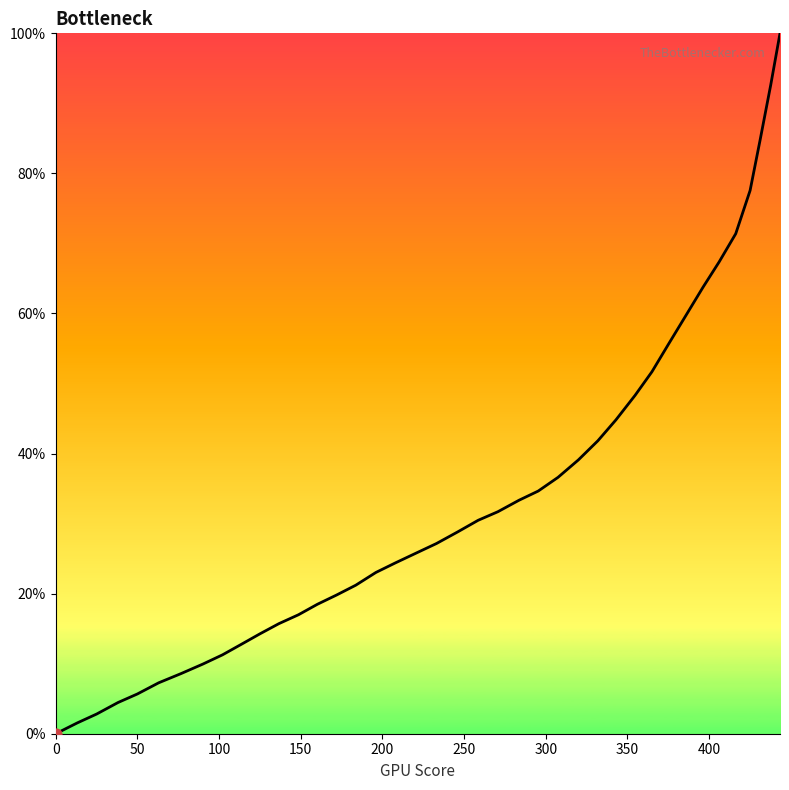

What is the difference between the maximum and minimum values?

100.0